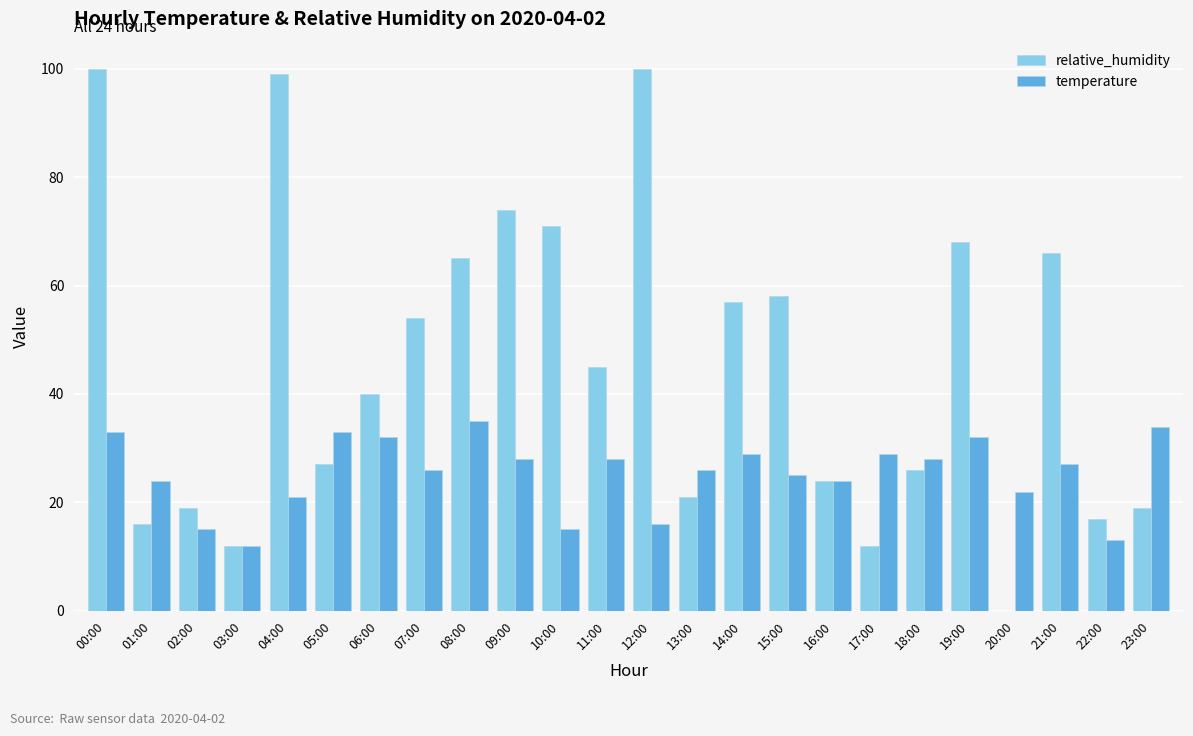

Which series changed the most between 04:00 and 10:00?

relative_humidity